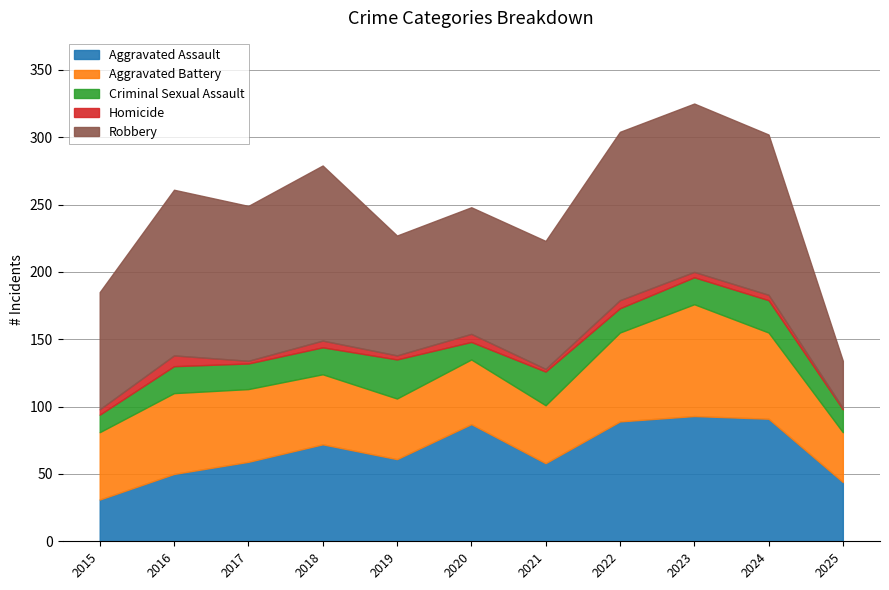

At which label does Robbery reach its minimum?

2025